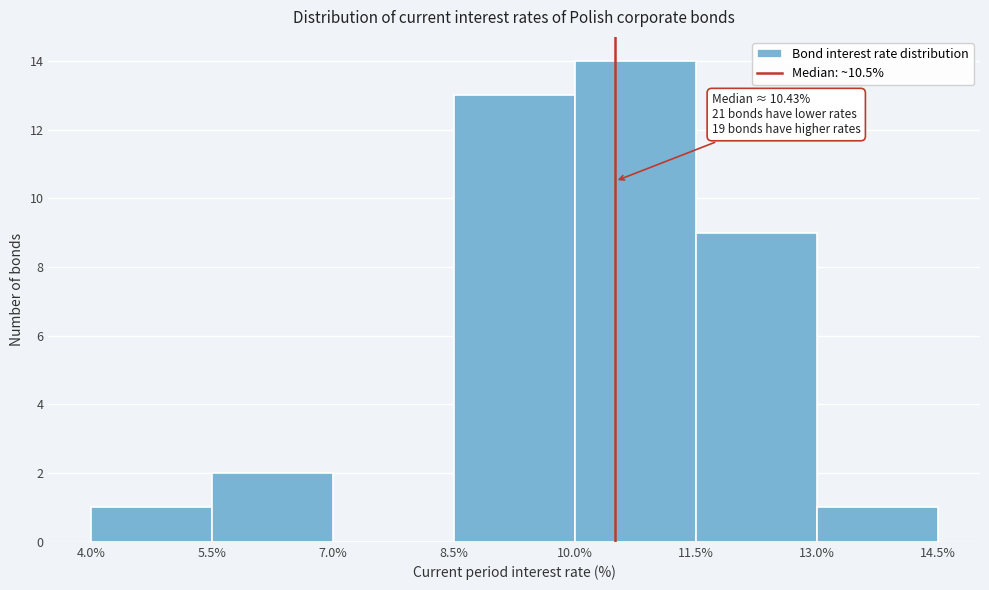

Over which range of the x-axis is the bar tallest?

10.0% to 11.5%